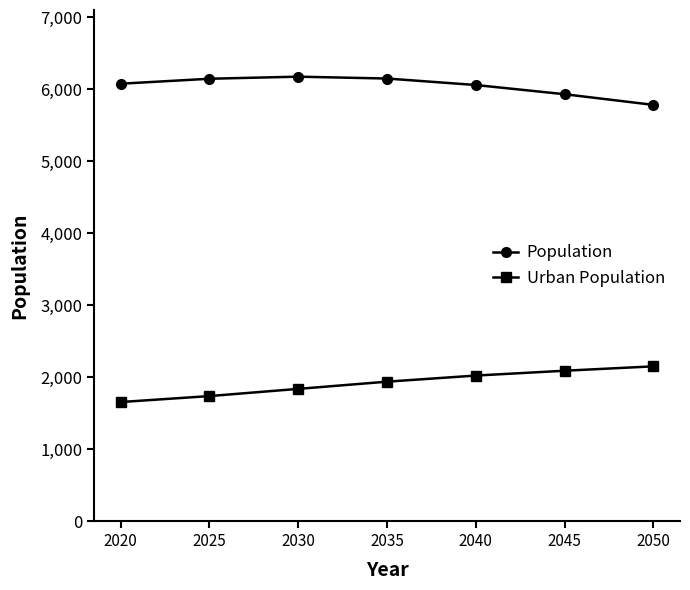

List the series in order of their overall mean, highest first.

Population, Urban Population